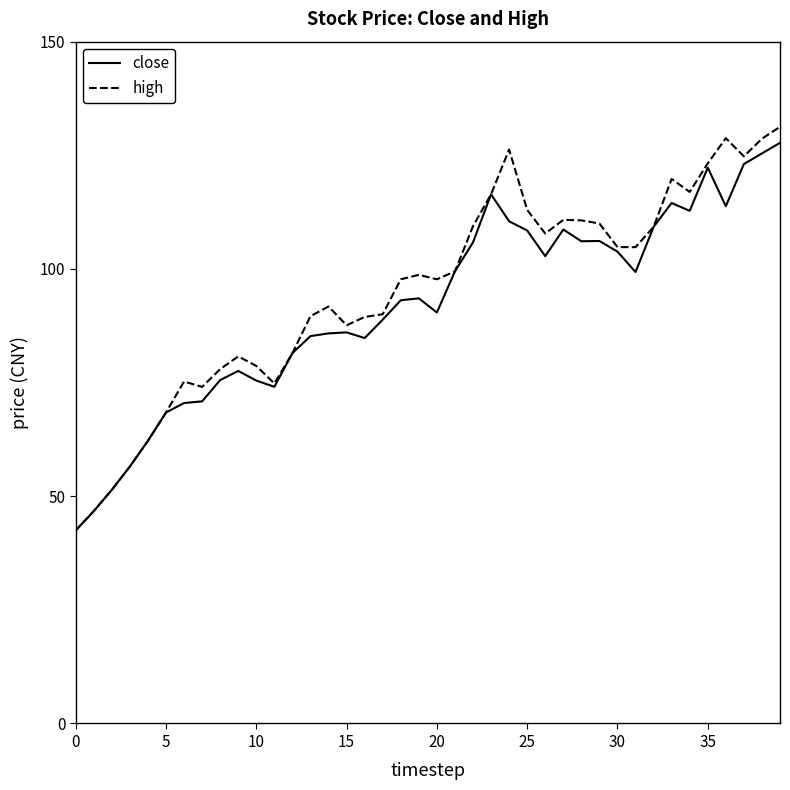

What is the smallest value displayed?

42.5